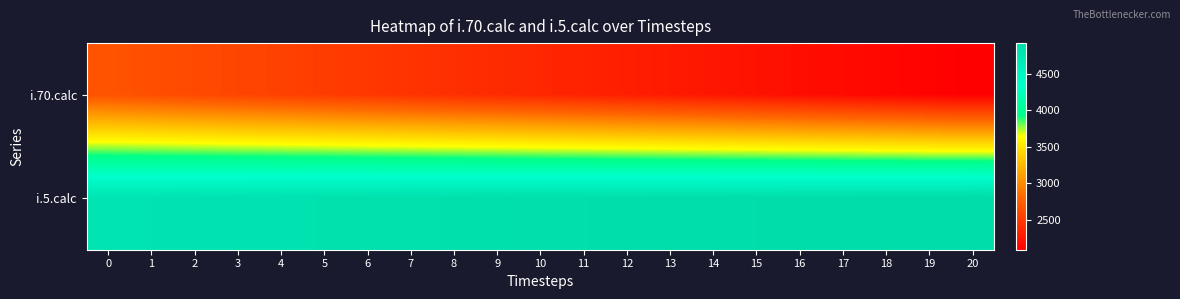

What is the minimum value shown in the chart?

2088